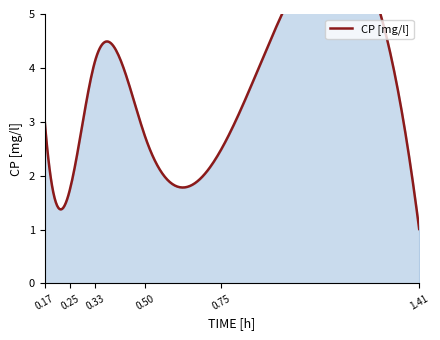

What position from the left is 0.25?

2